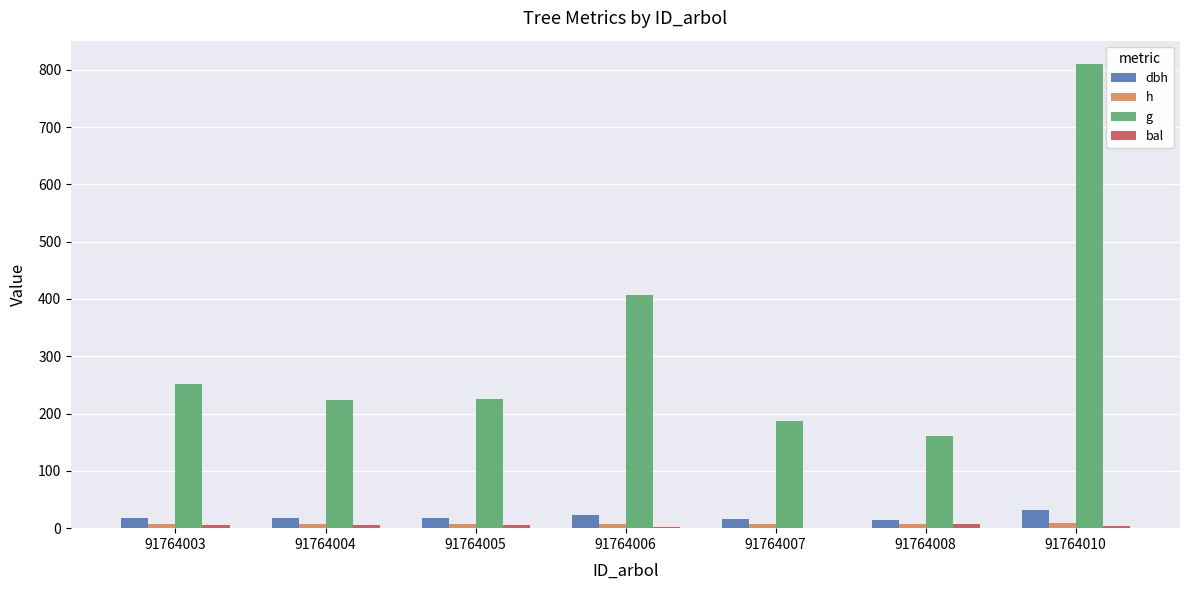

At which label does g reach its peak?

91764010